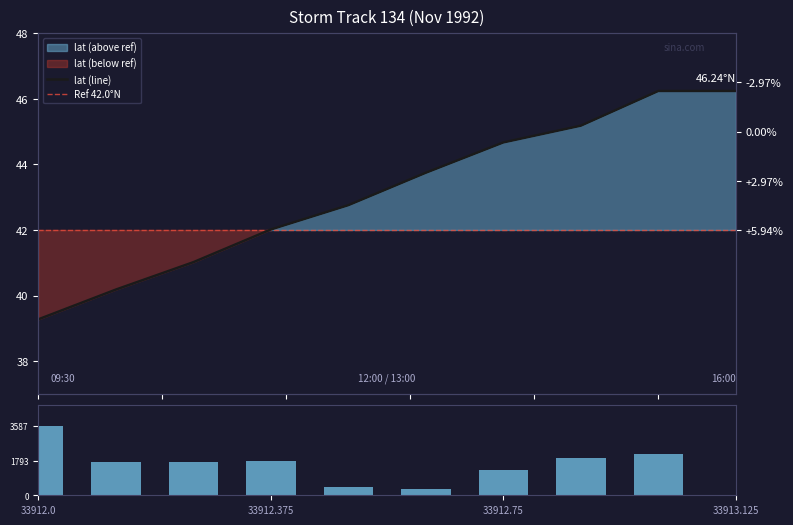

Reading left to right, transcribe all the data shown in this chart.

precip: 33912.0=3587.0	33912.125=1742.0	33912.25=1738.0	33912.375=1762.0	33912.5=403.0	33912.625=321.0	33912.75=1295.0	33912.875=1952.0	33913.0=2133.0	33913.125=0.0
lat: 33912.0=39.3	33912.125=40.2	33912.25=41.0	33912.375=42.0	33912.5=42.8	33912.625=43.7	33912.75=44.7	33912.875=45.2	33913.0=46.2	33913.125=46.2